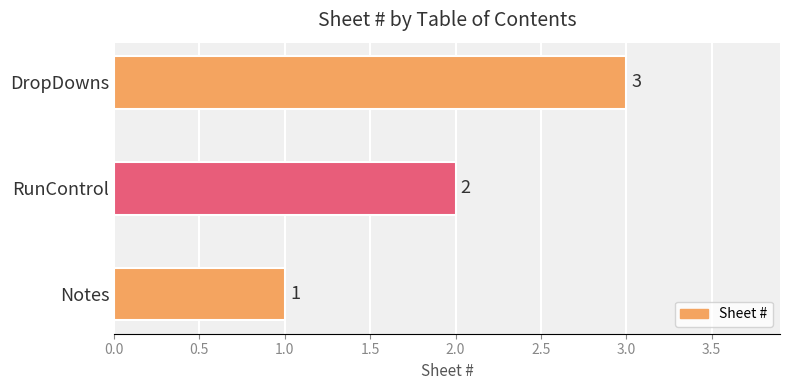

How many data points are less than 2?

1